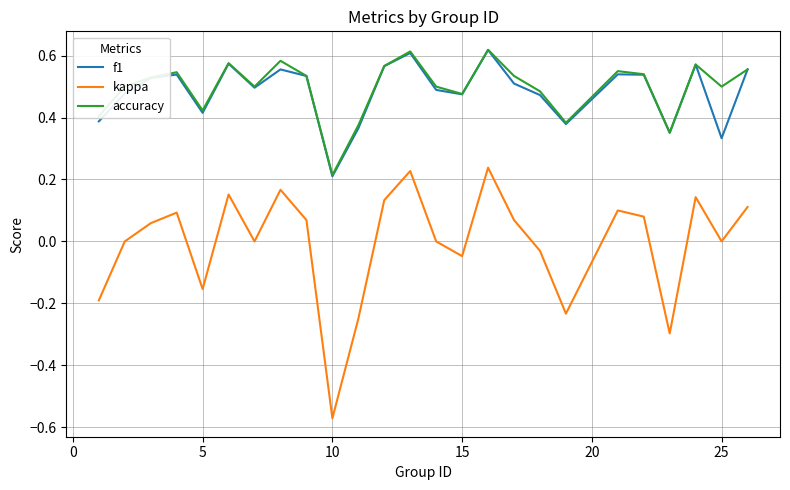

Which series has the largest range (max minus min)?

kappa